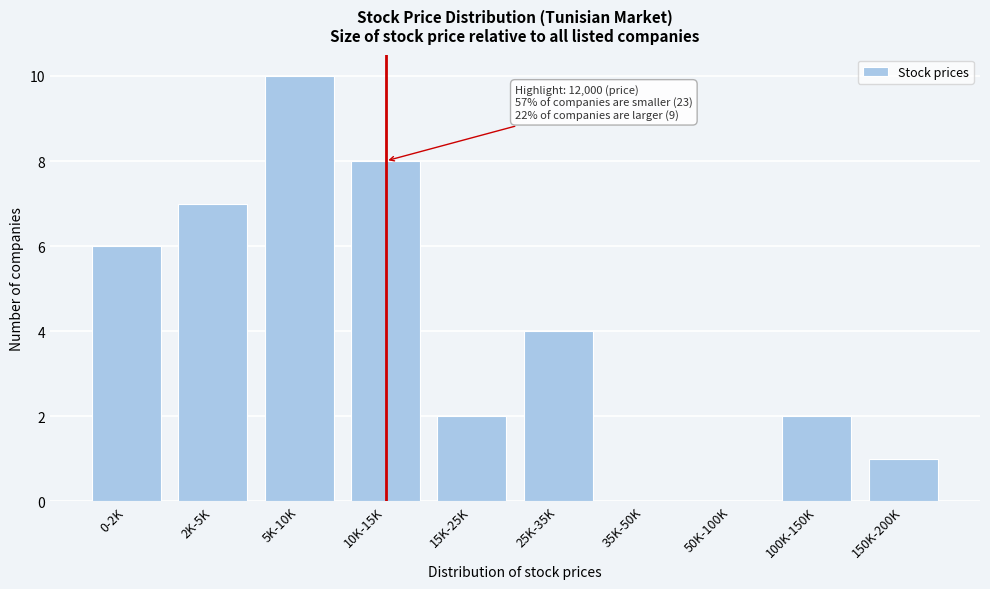

Reading right to left, what are all the values shown in this chart?

150K-200K=1	100K-150K=2	50K-100K=0	35K-50K=0	25K-35K=4	15K-25K=2	10K-15K=8	5K-10K=10	2K-5K=7	0-2K=6